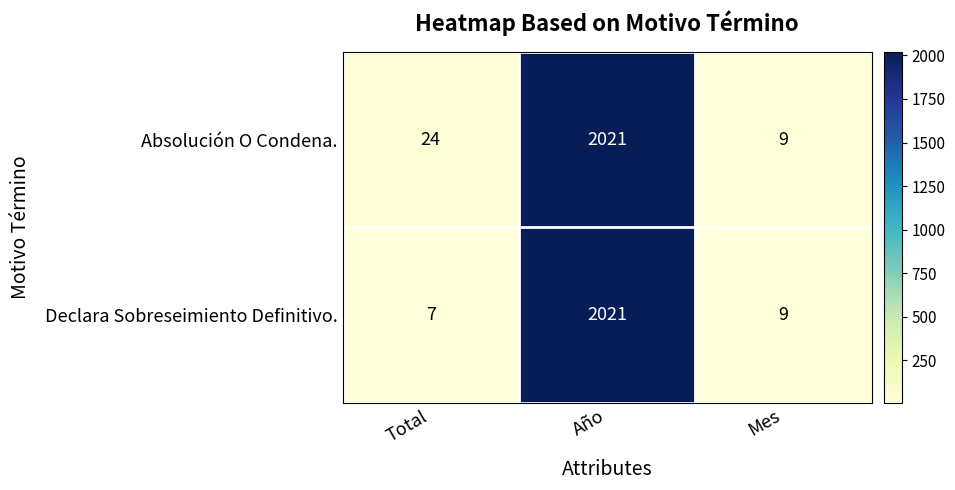

What is the total value across all series at Año?

4042